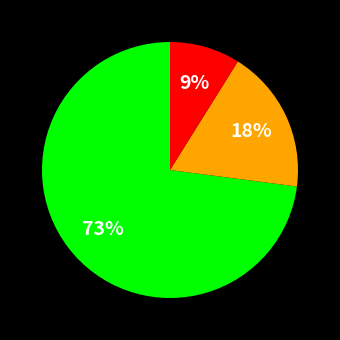

Does any single category account for the majority?

Yes